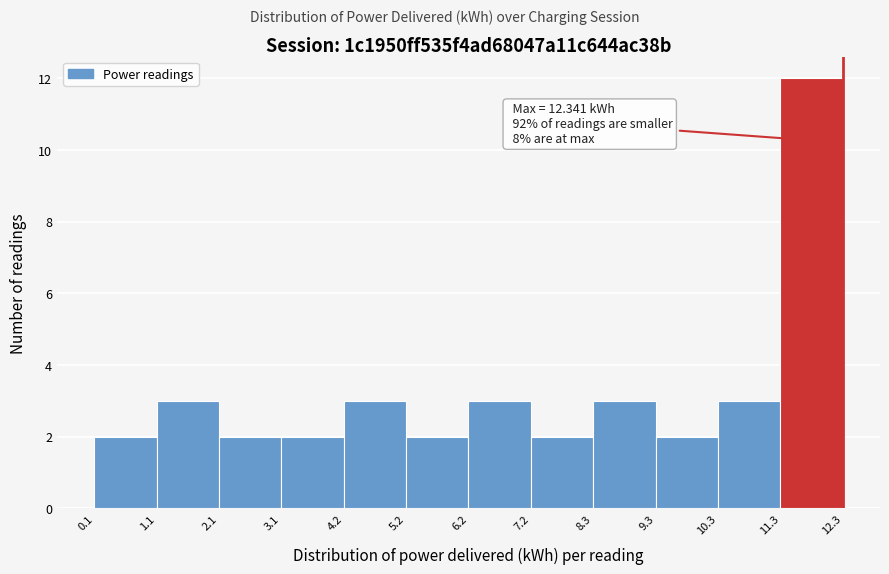

Over which range of the x-axis is the bar tallest?

11.3 to 12.3